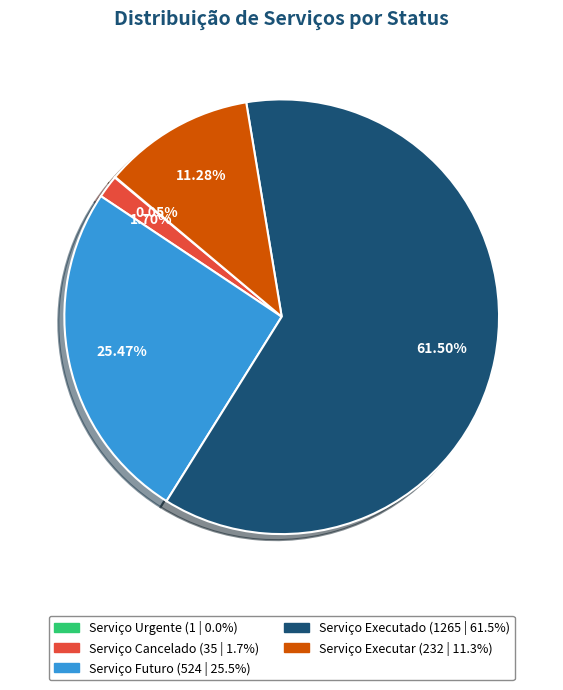

What percentage is NOT represented by Serviço Futuro?

74.5%